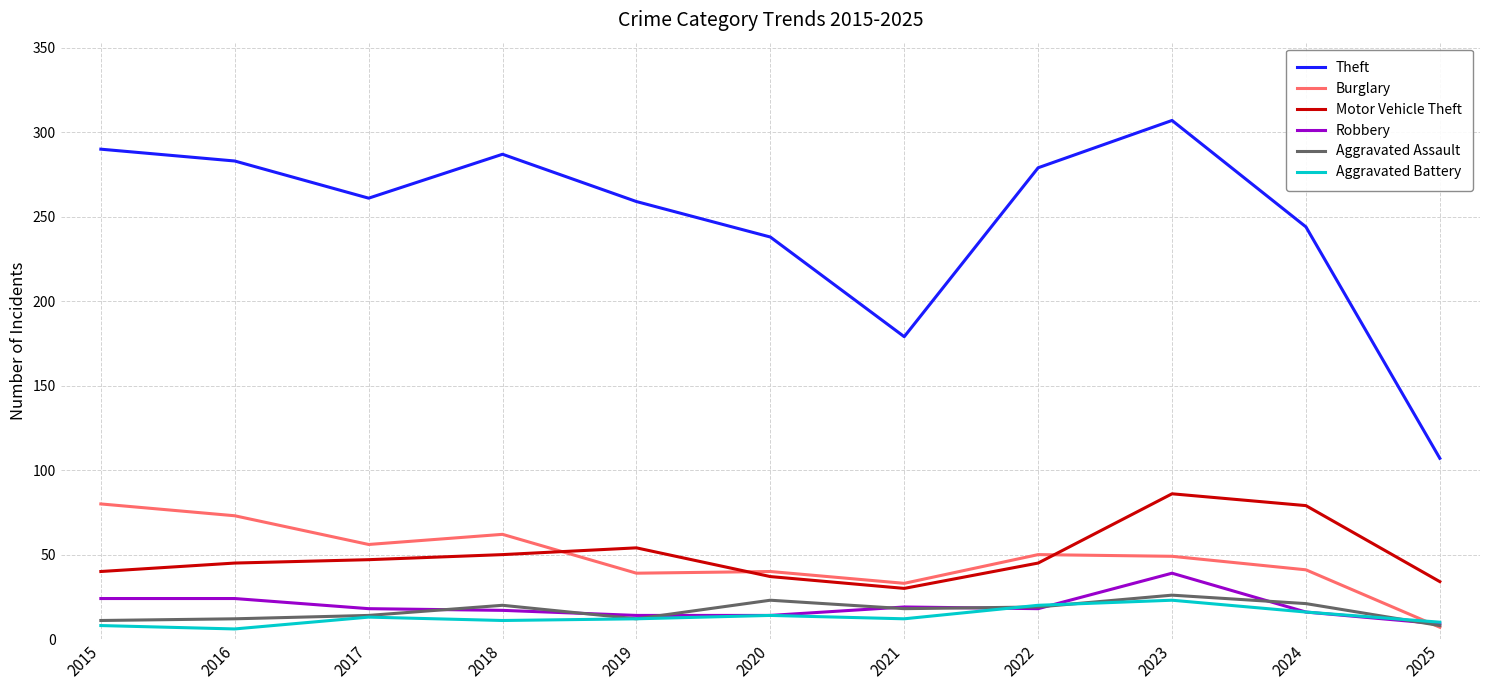

Which series has the largest total across all categories?

Theft